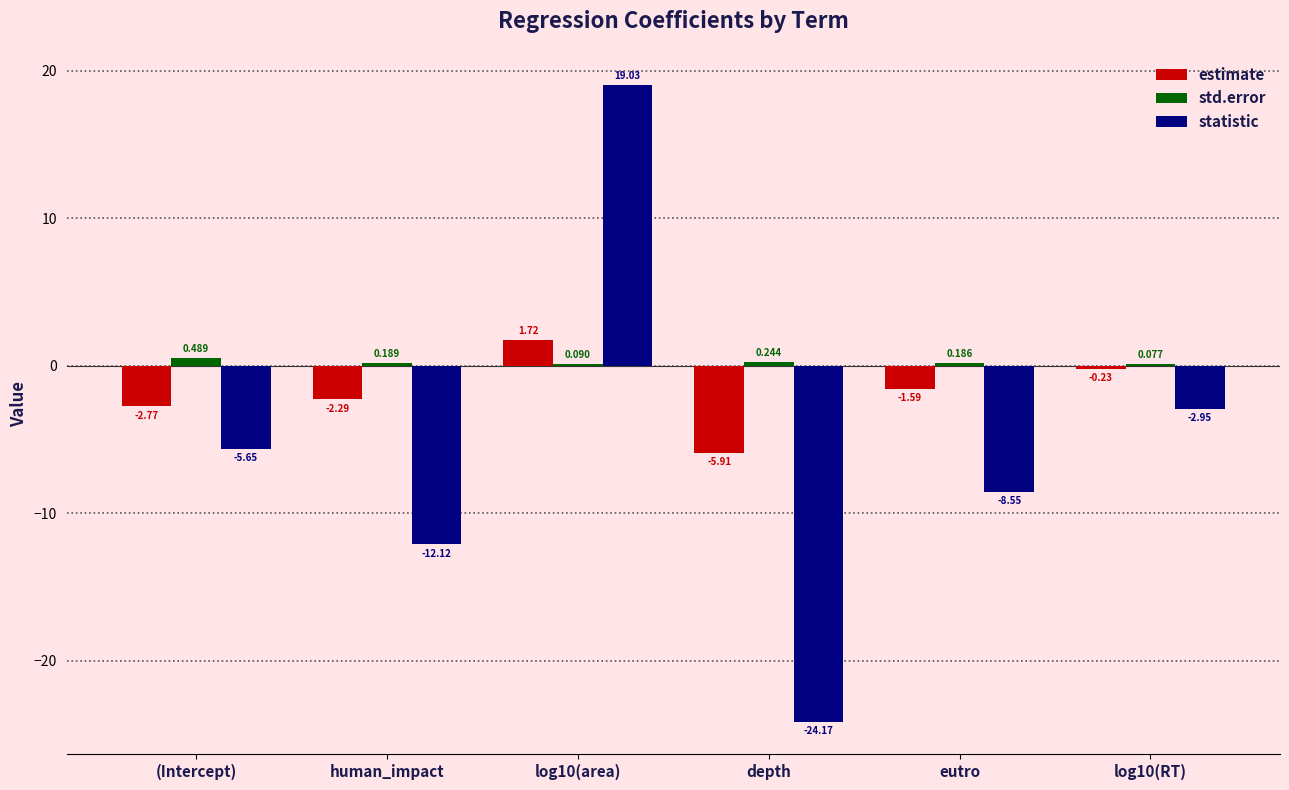

At which label is estimate closest to -2?

human_impact